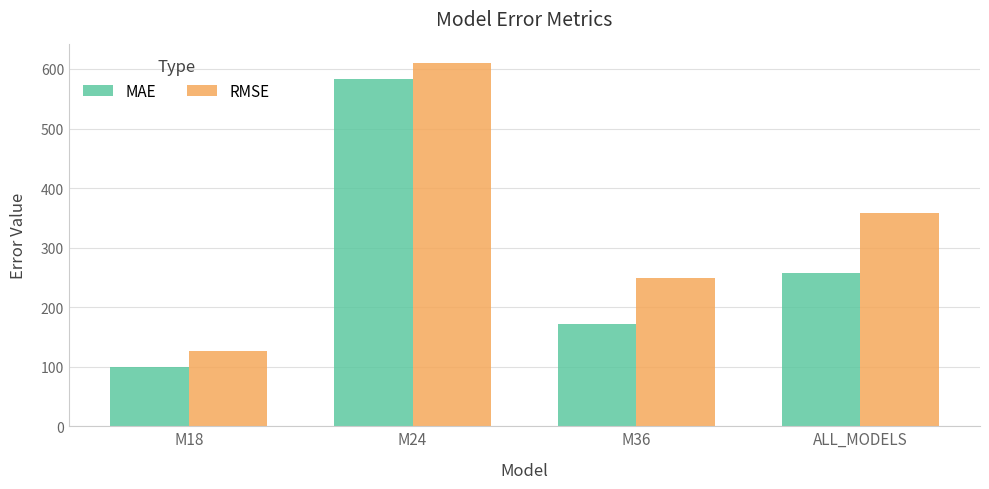

What is the minimum value shown in the chart?

100.3